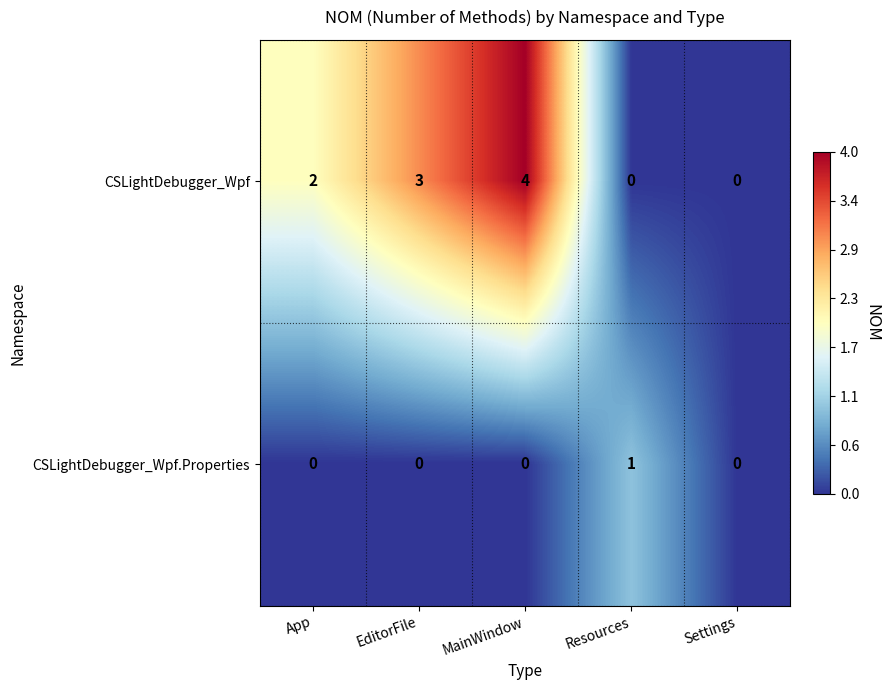

Which series has the largest total across all categories?

CSLightDebugger_Wpf